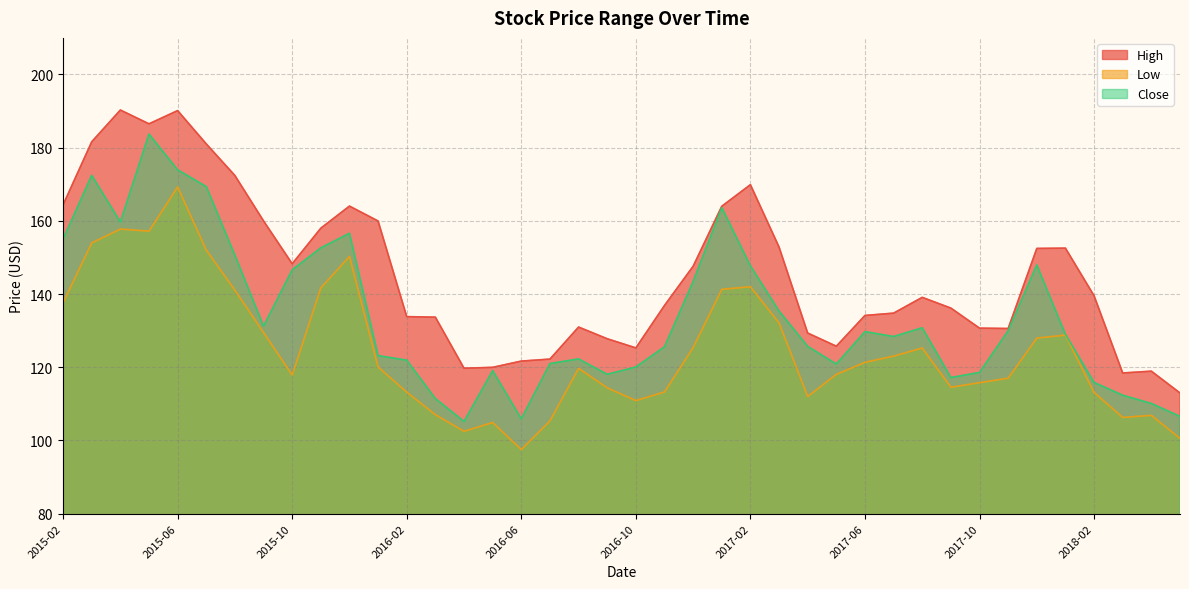

Rank the series by their average value, from lowest to highest.

Low, Close, High